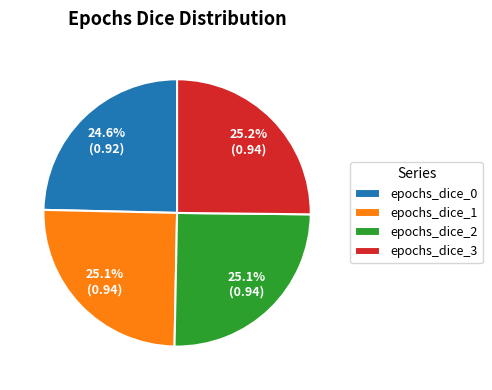

Does epochs_dice_3 represent more than half of the total?

No